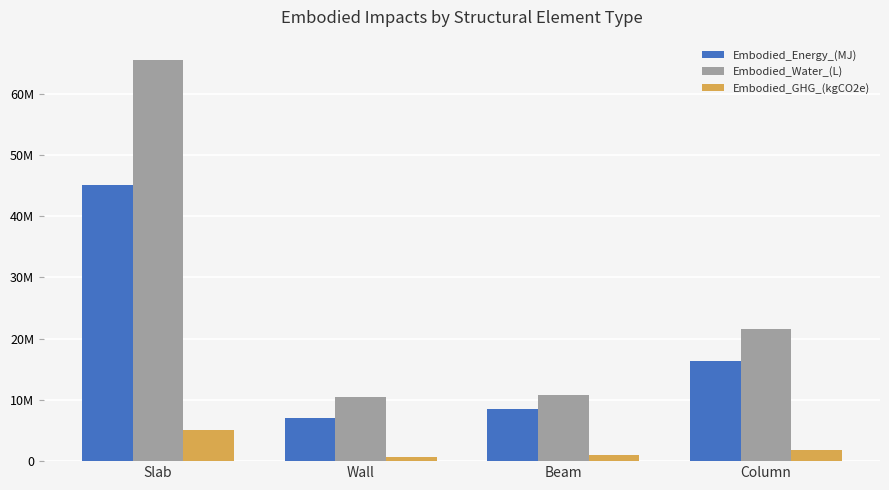

What are all the series names shown in the legend?

Embodied_Energy_(MJ), Embodied_Water_(L), Embodied_GHG_(kgCO2e)